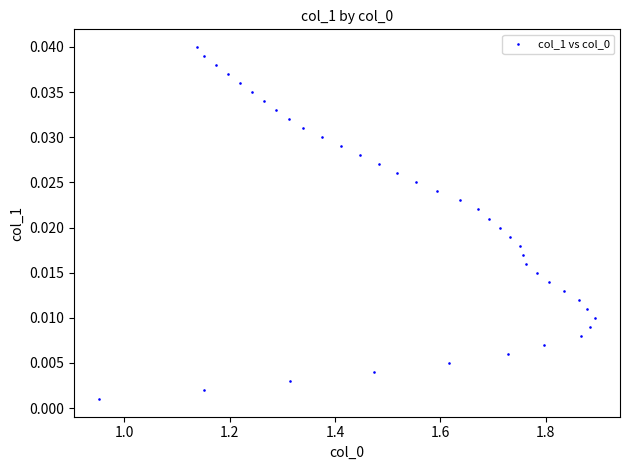

What is the range of X values (max minus min)?

0.9